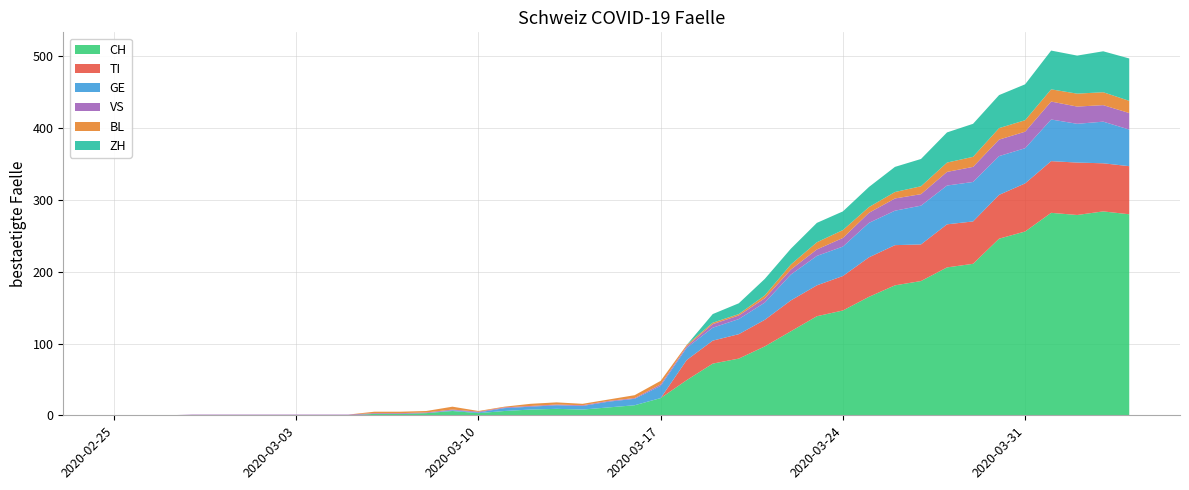

Reading left to right, transcribe all the data shown in this chart.

CH: 0	0	0	0	0	0	0	0	0	0	2	2	3	6	3	6	8	9	8	11	14	24	49	72	79	96	117	138	146	165	181	187	206	211	246	256	282	279	284	280
TI: 0	0	0	0	0	0	0	0	0	0	0	0	0	0	0	0	0	0	0	0	0	0	28	32	34	37	43	43	48	55	56	51	60	59	61	67	72	73	67	67
GE: 0	0	0	0	0	0	0	0	0	0	0	0	0	1	1	4	4	5	5	8	9	17	17	18	21	24	36	41	41	48	48	54	54	55	54	49	58	54	58	51
VS: 0	0	0	1	1	1	1	1	1	1	1	1	1	1	1	1	1	1	1	1	1	2	2	5	5	6	7	9	12	14	17	16	19	21	23	23	25	24	23	23
BL: 0	0	0	0	0	0	0	0	0	0	2	2	2	4	1	1	3	3	2	2	4	5	2	2	2	4	7	10	11	8	9	11	13	14	16	16	17	18	18	17
ZH: 0	0	0	0	0	0	0	0	0	0	0	0	0	0	0	0	0	0	0	0	0	0	0	12	15	23	22	27	26	28	35	38	42	46	46	50	54	53	57	59